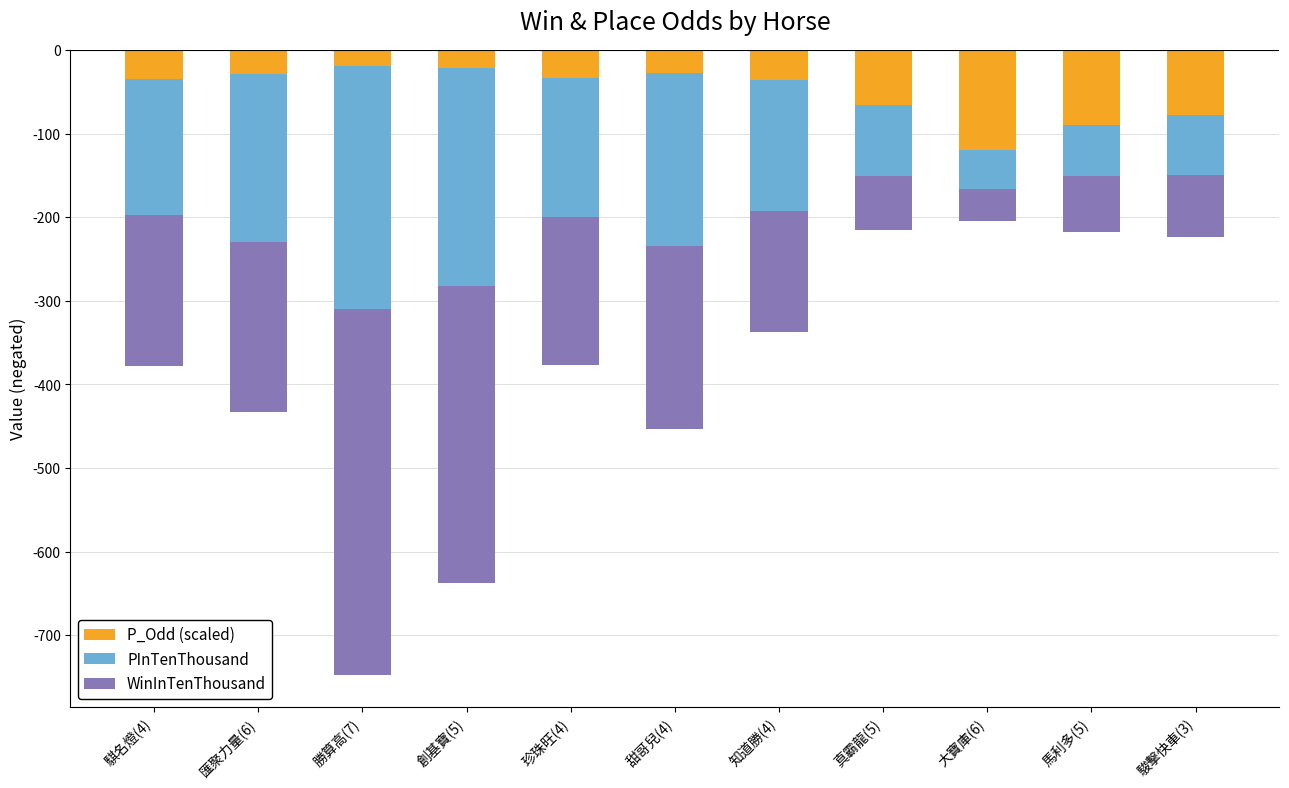

What position from the left is 騏名燈(4)?

1